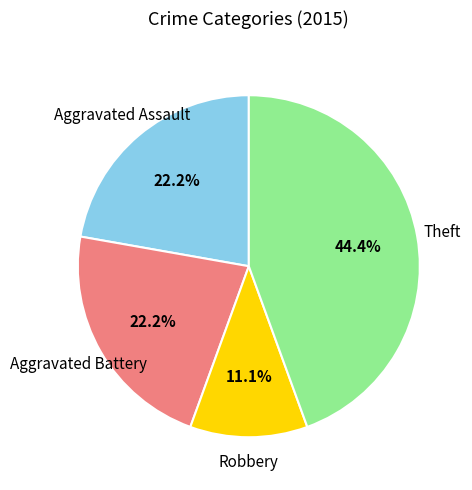

What percentage is the Aggravated Assault slice, to the nearest percent?

22%